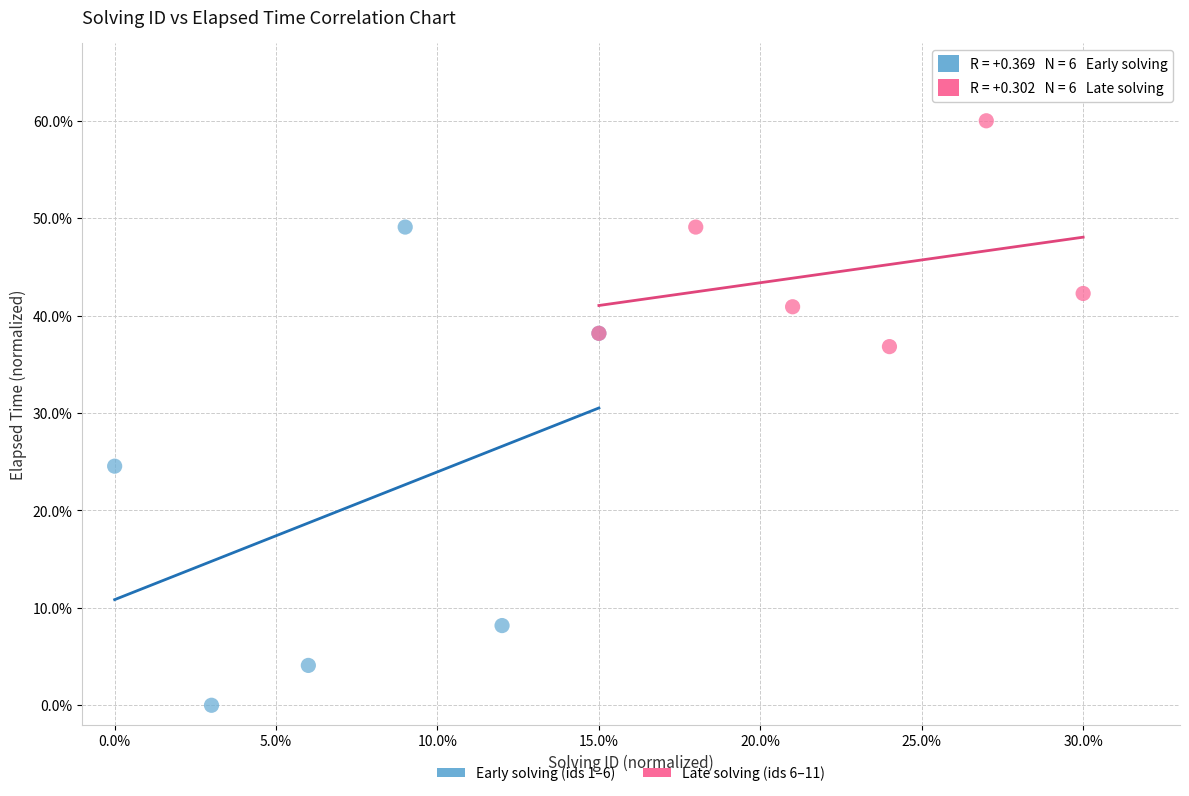

Which series reaches the maximum Y coordinate?

Late solving (ids 6–11)